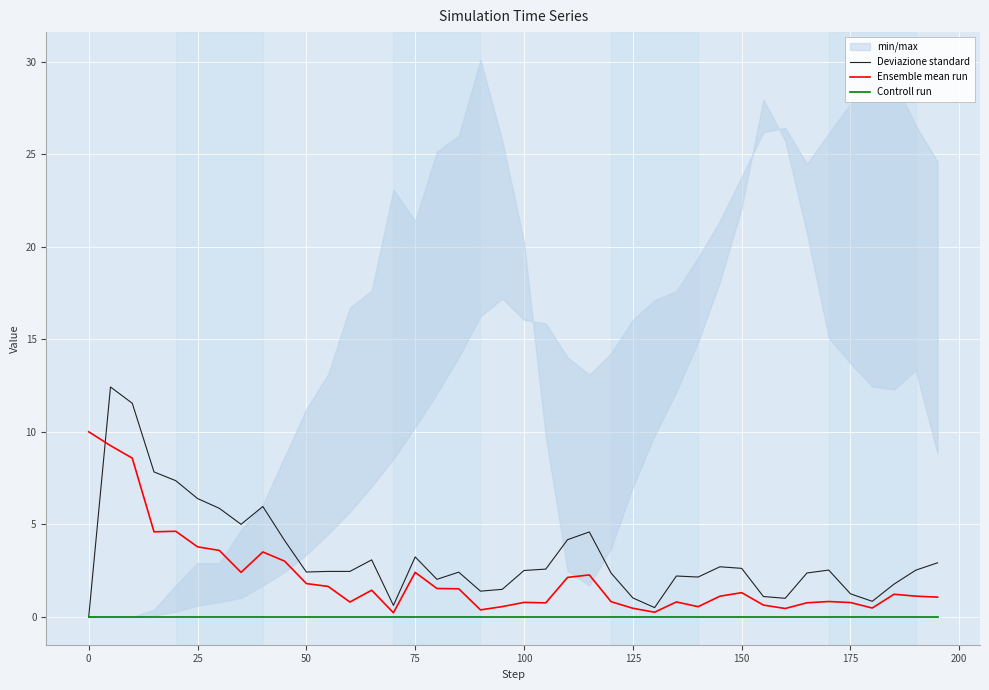

What is the maximum value for Deviazione standard?

12.4